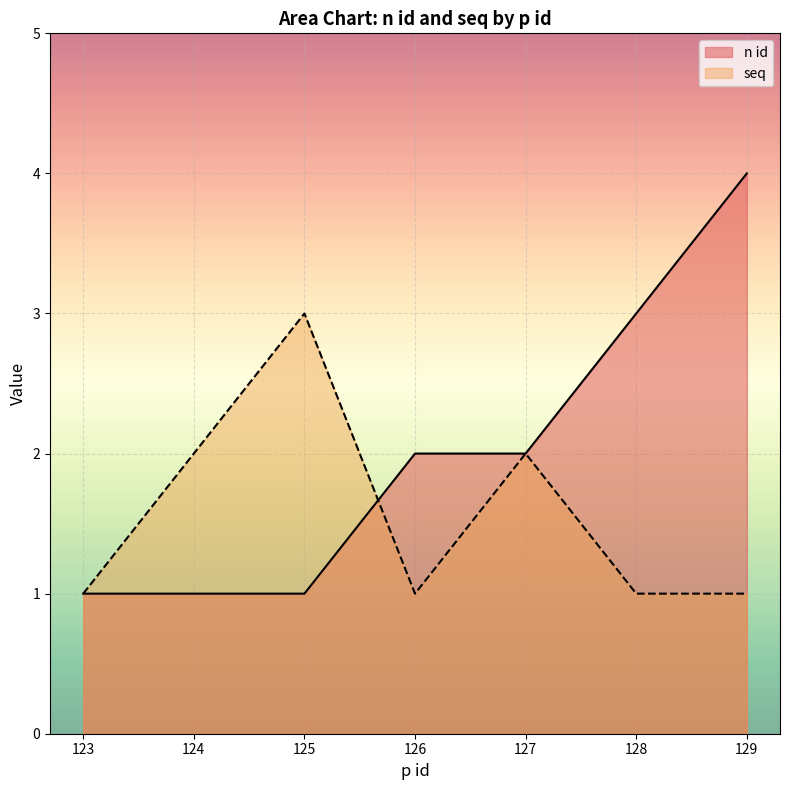

How many times do seq and n id cross each other?

1